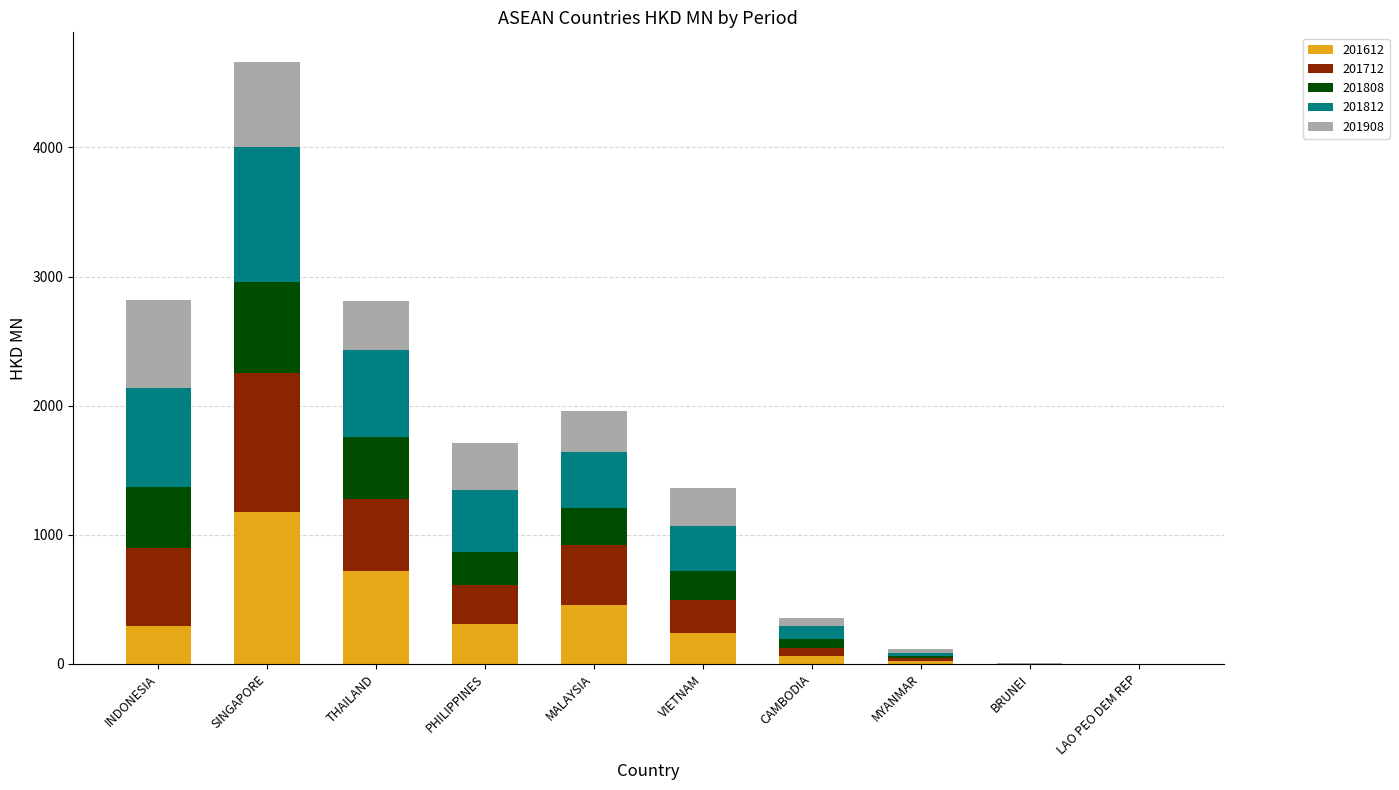

At which category is the sum across all series the highest?

SINGAPORE